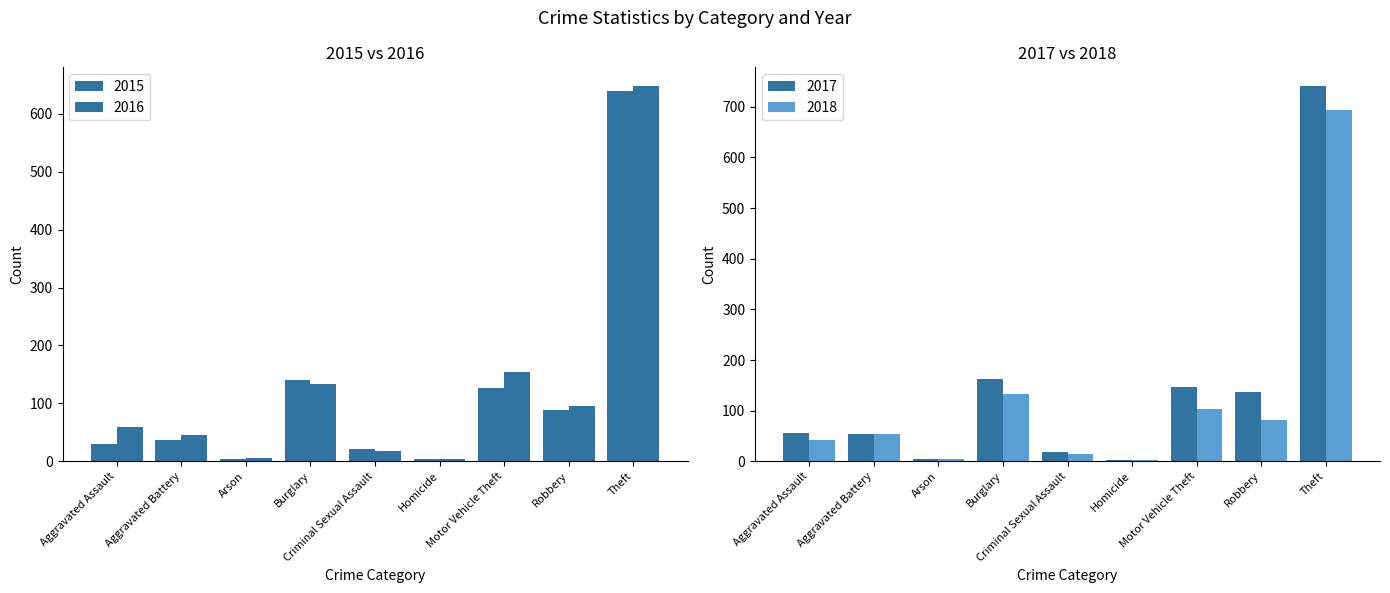

Read the 2016 value at Aggravated Assault, to the nearest 50.

50